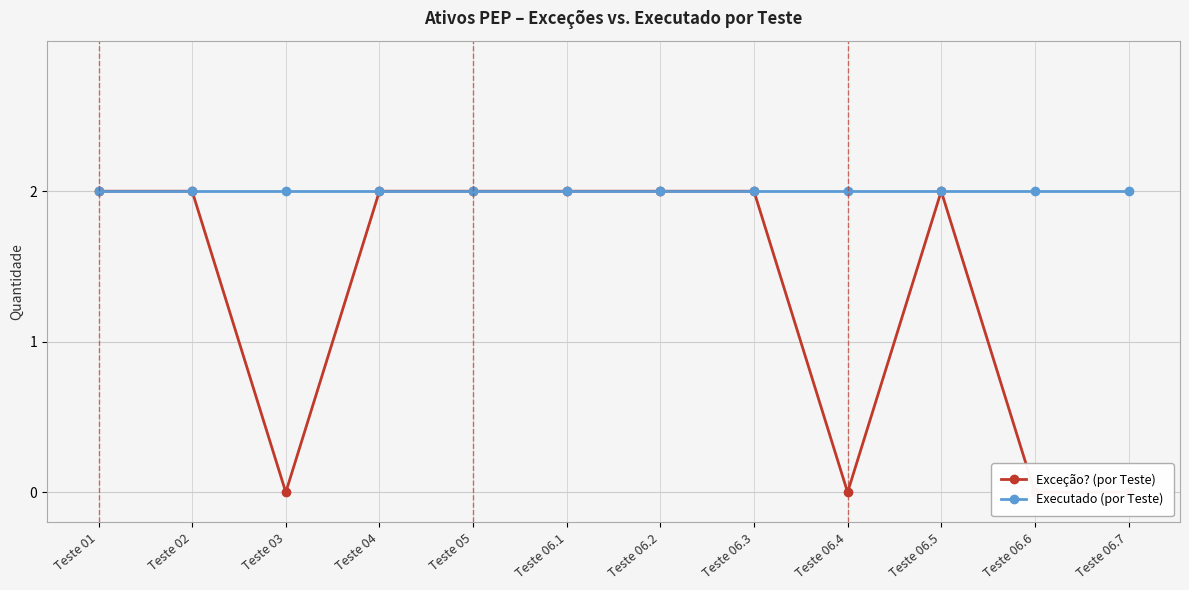

True or false: Executado (por Teste) and Exceção? (por Teste) cross at least once.

False